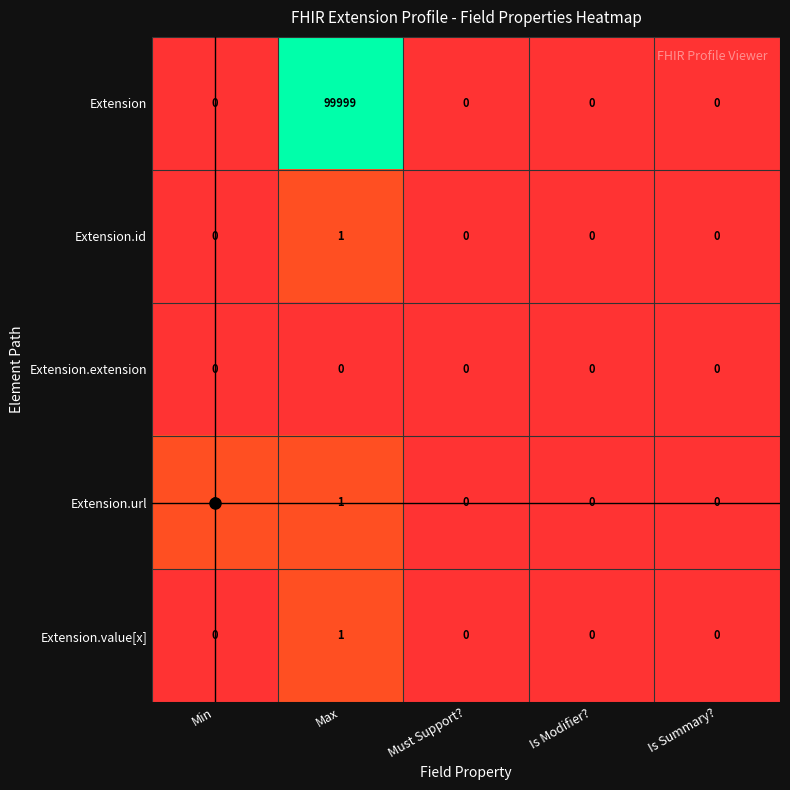

How many Extension.id values are between 0 and 1?

5